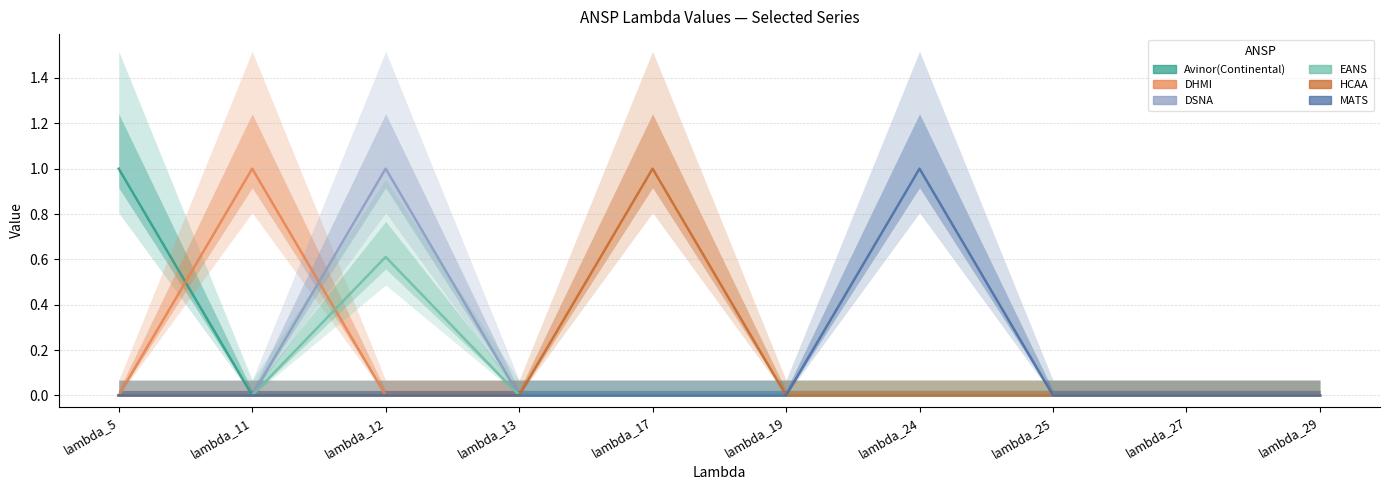

Where is the first local maximum for DHMI?

lambda_11